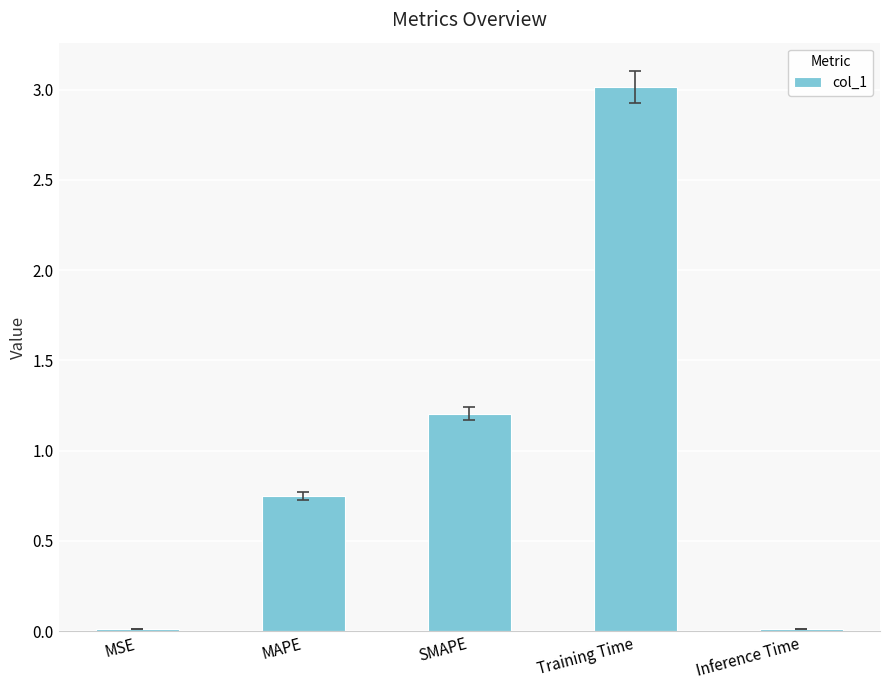

Which has a higher value, Inference Time or SMAPE?

SMAPE